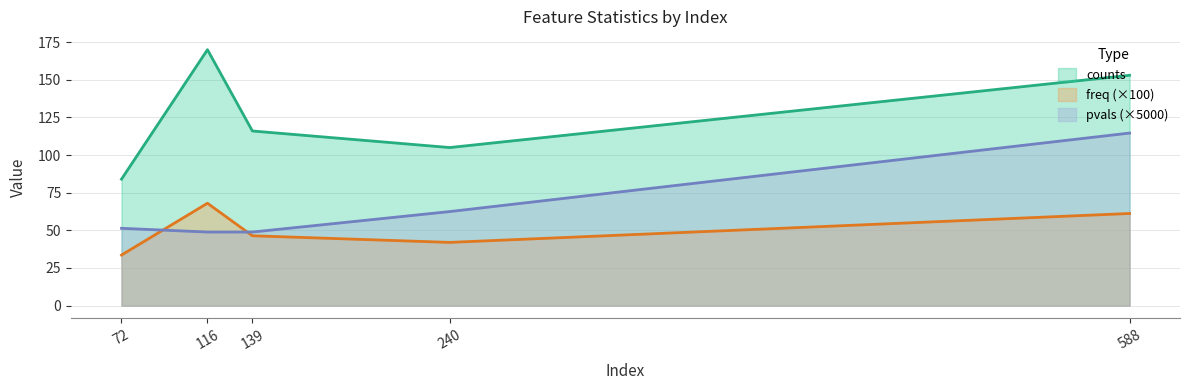

Which series has the largest total across all categories?

counts